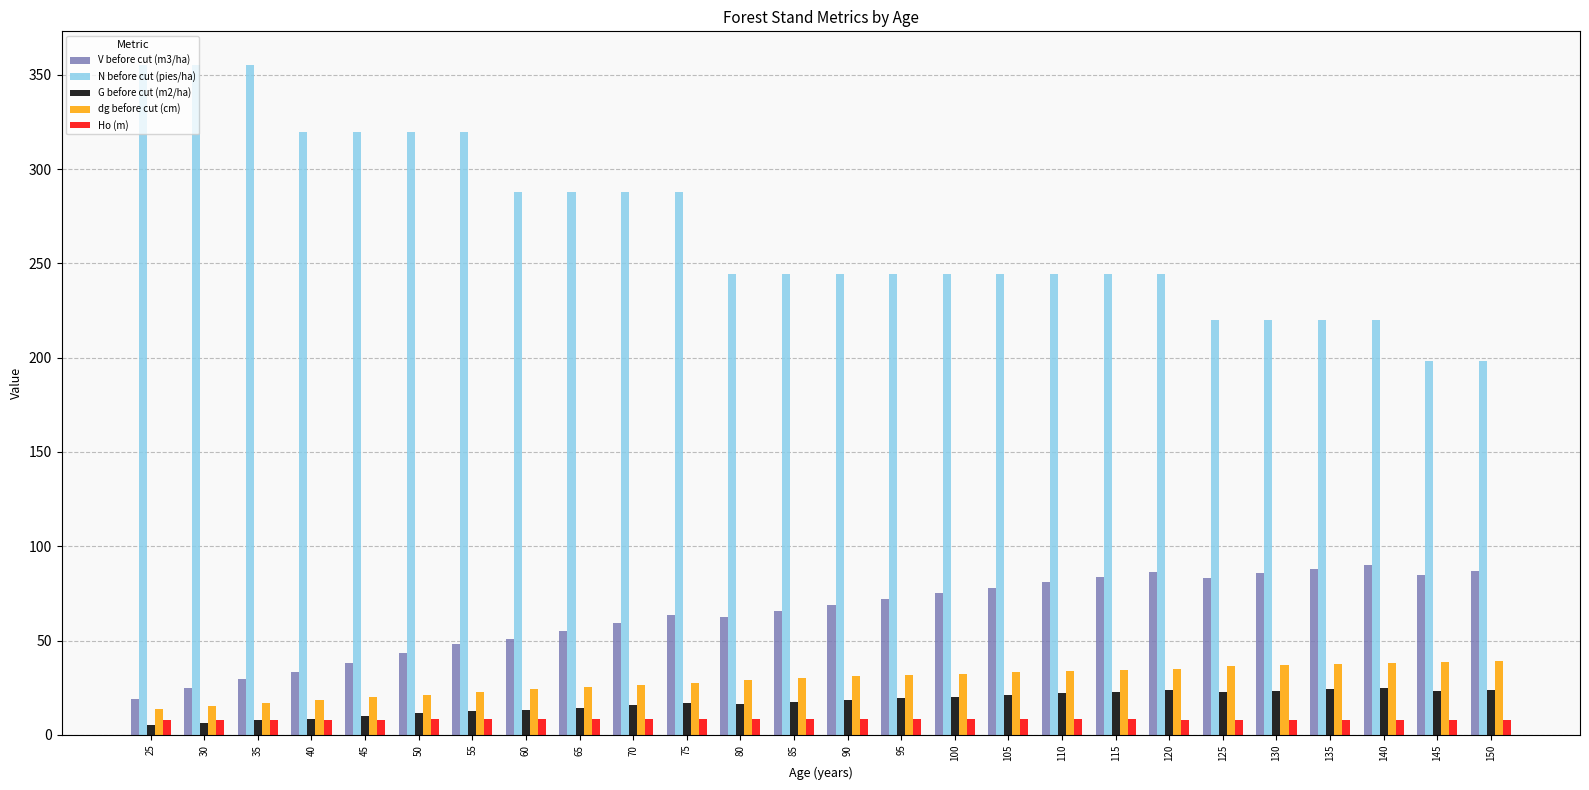

What is the total value across all series at 30?

409.5